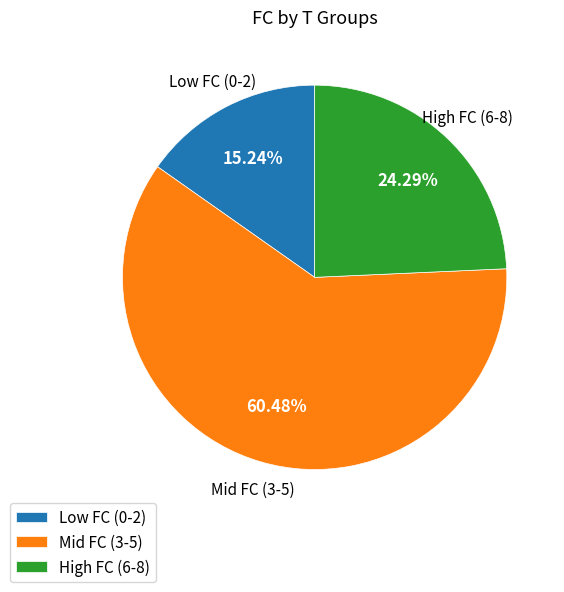

Combined, do High FC (6-8) and Low FC (0-2) account for over 50%?

No